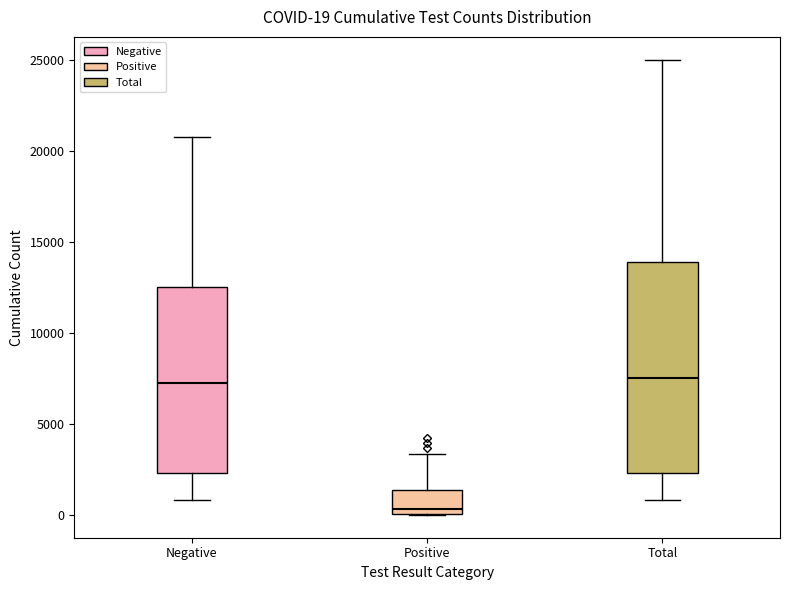

Comparing the boxes themselves (not the whiskers), which one is the tallest?

Total